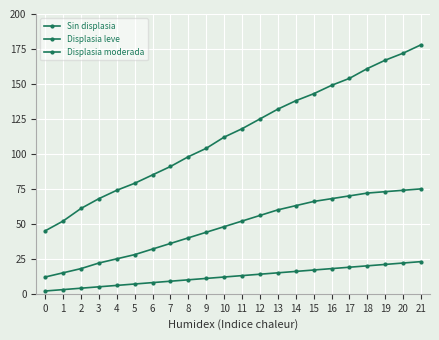

Rank the series by their average value, from lowest to highest.

Displasia moderada, Displasia leve, Sin displasia